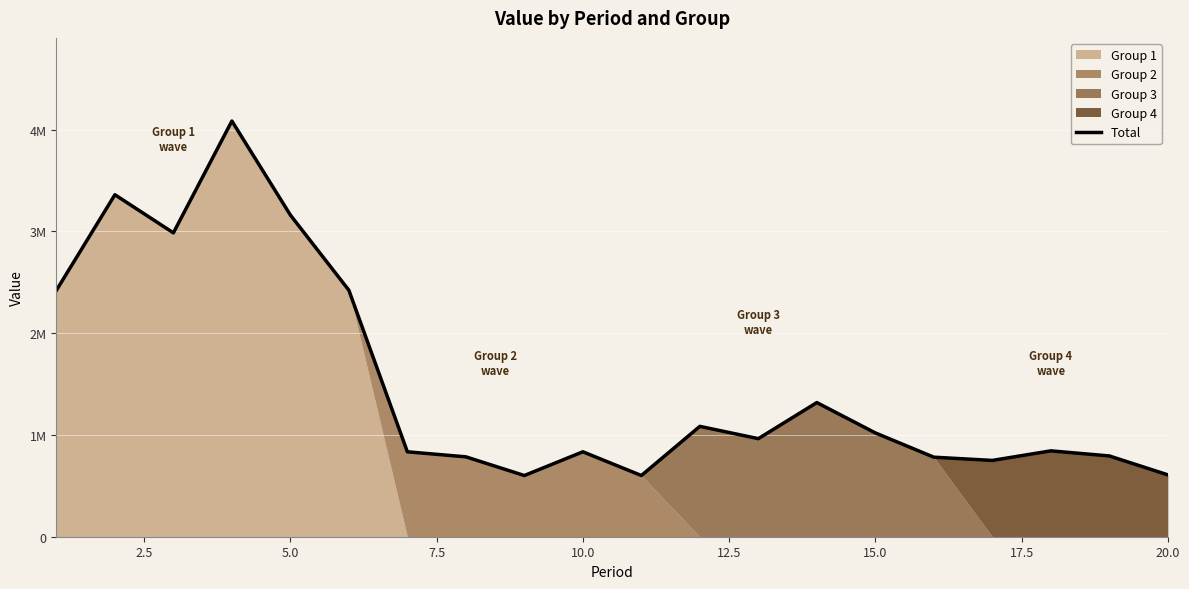

Is it true that the value at 10 is 835544?

False